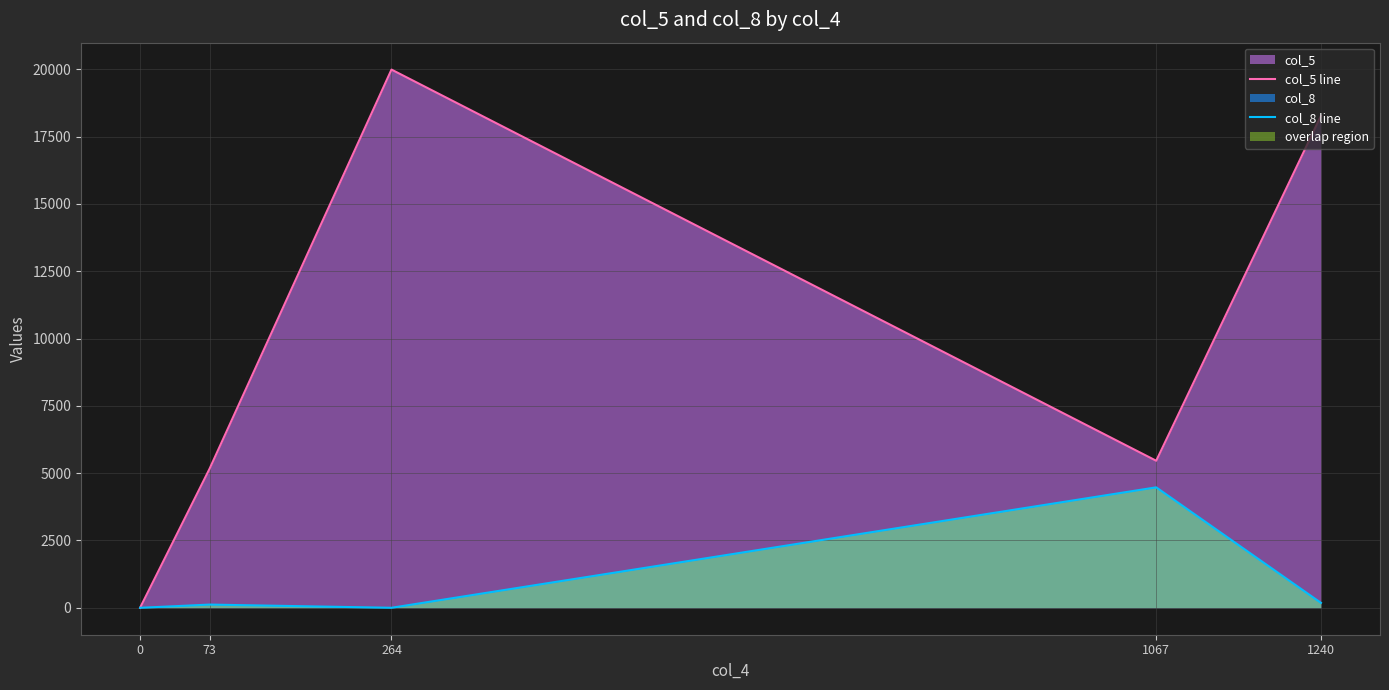

The value of col_5 line at 1067 is 5461. True or false?

True